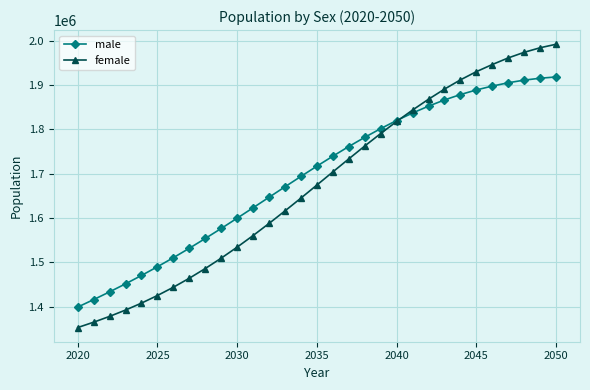

How many intersections are there between female and male?

1